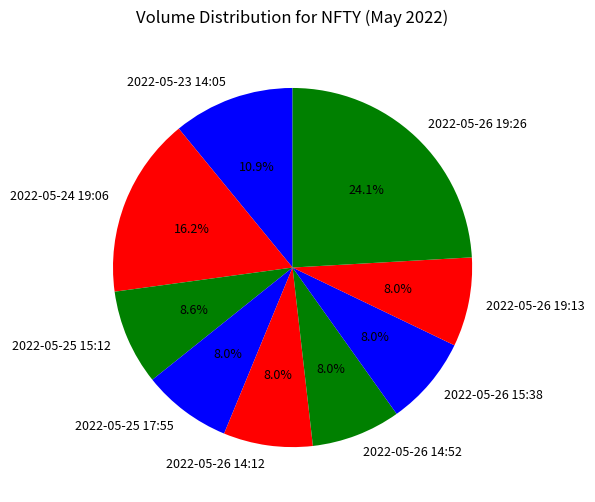

Count the number of slices in the pie.

9